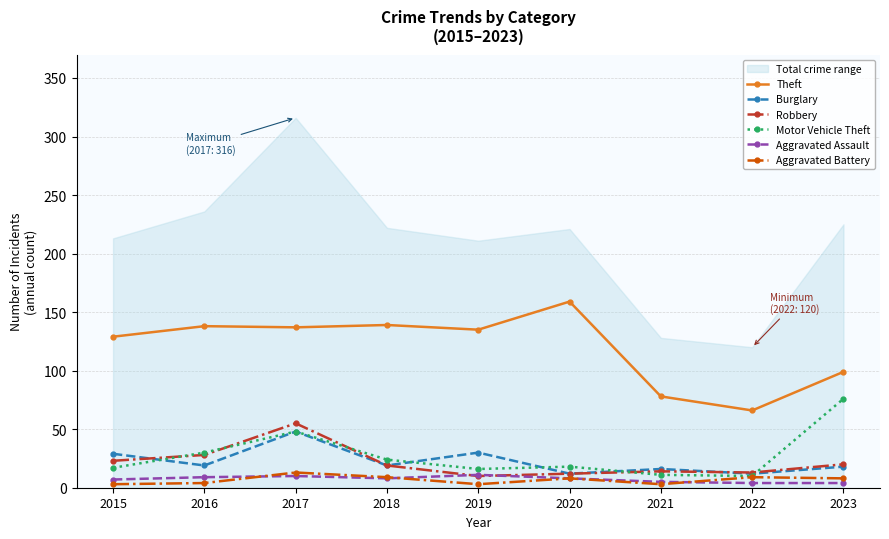

Where does the Motor Vehicle Theft series first go above 18?

2016